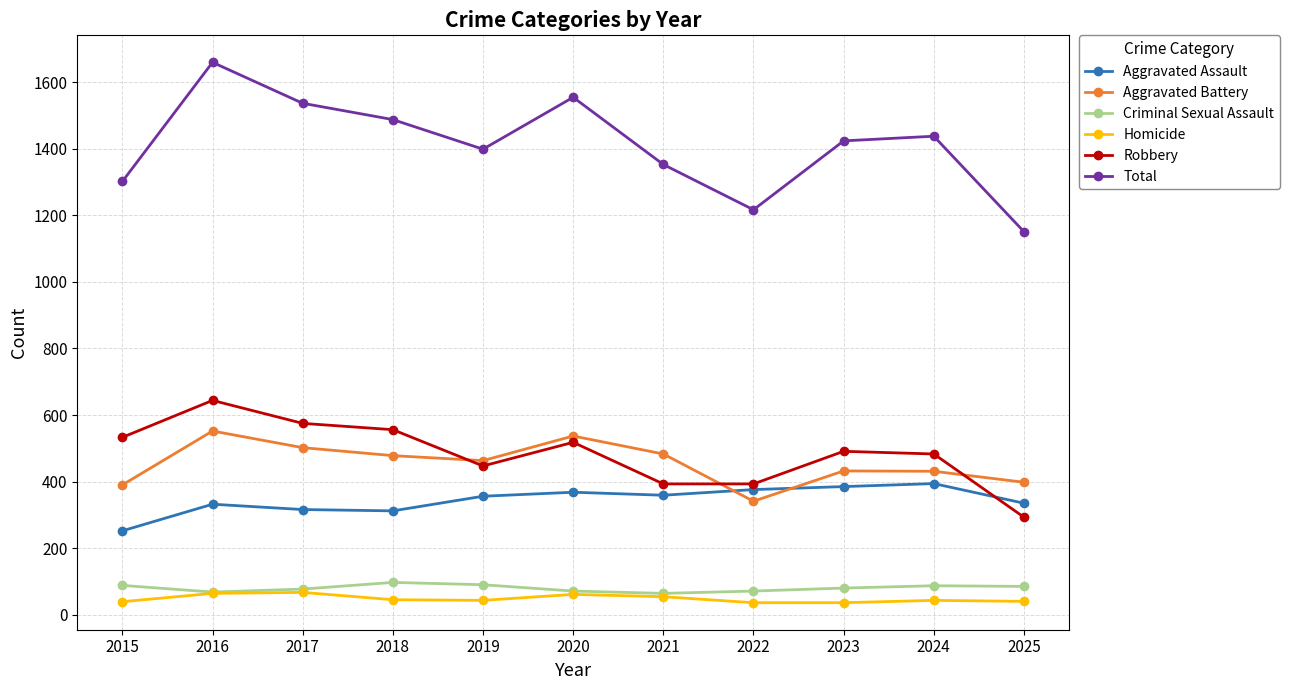

True or false: Criminal Sexual Assault has a value of 77 at 2017.

True